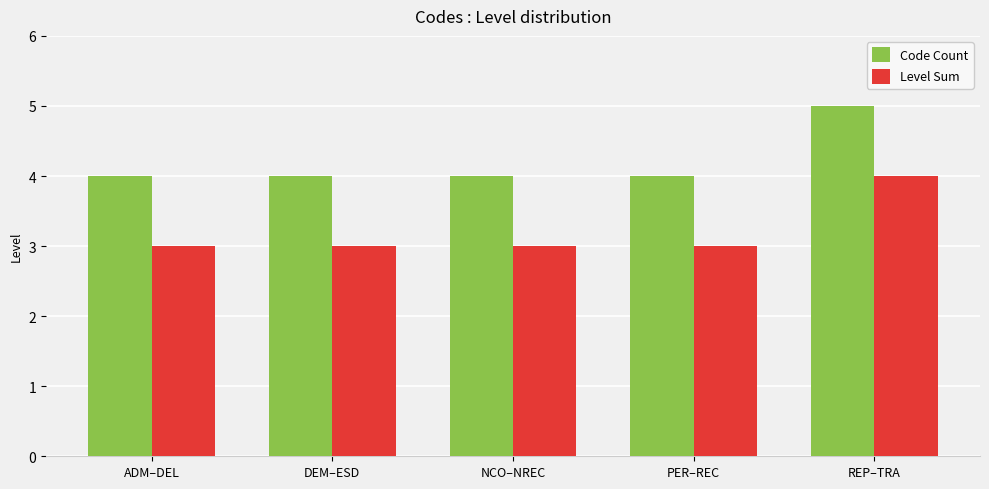

Are the bars horizontal?

No